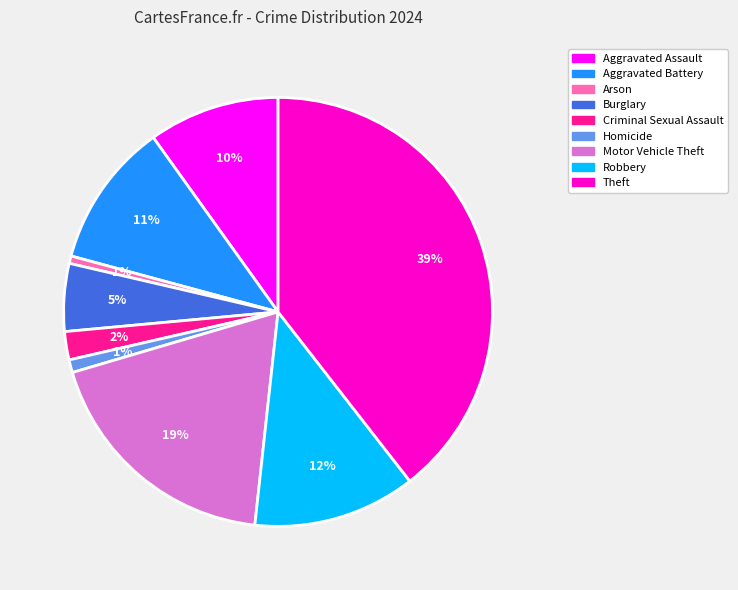

What percentage is the Motor Vehicle Theft slice, to the nearest percent?

19%